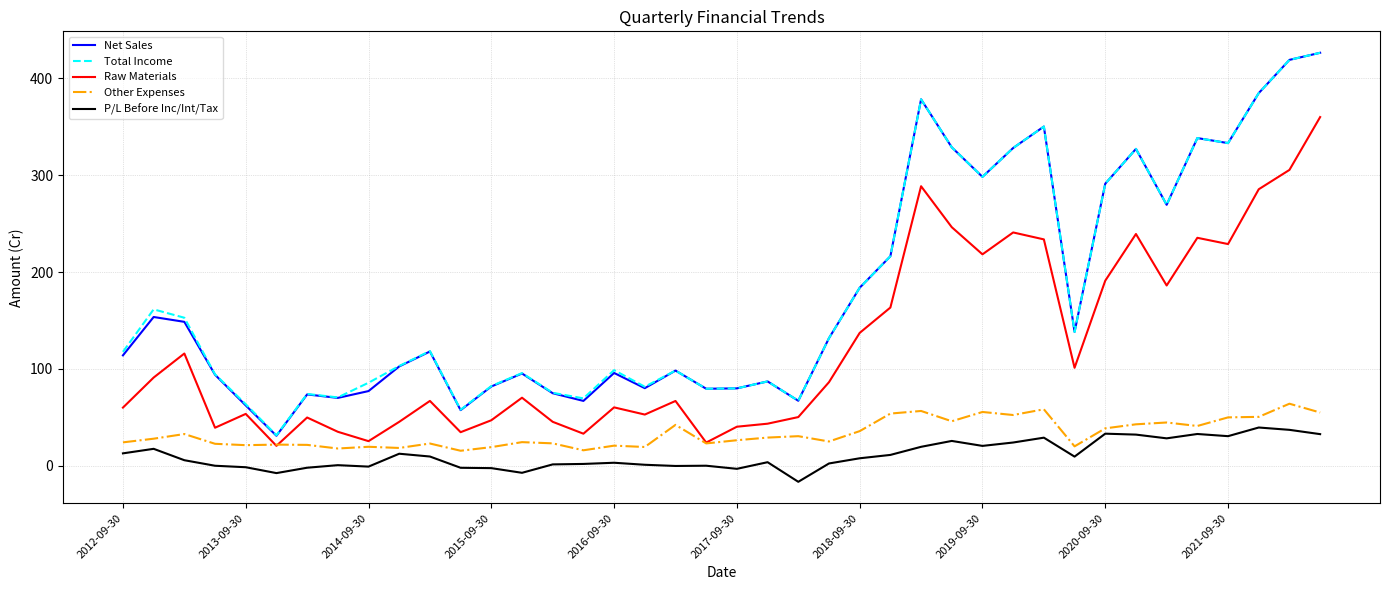

What is the greatest value displayed?

426.2